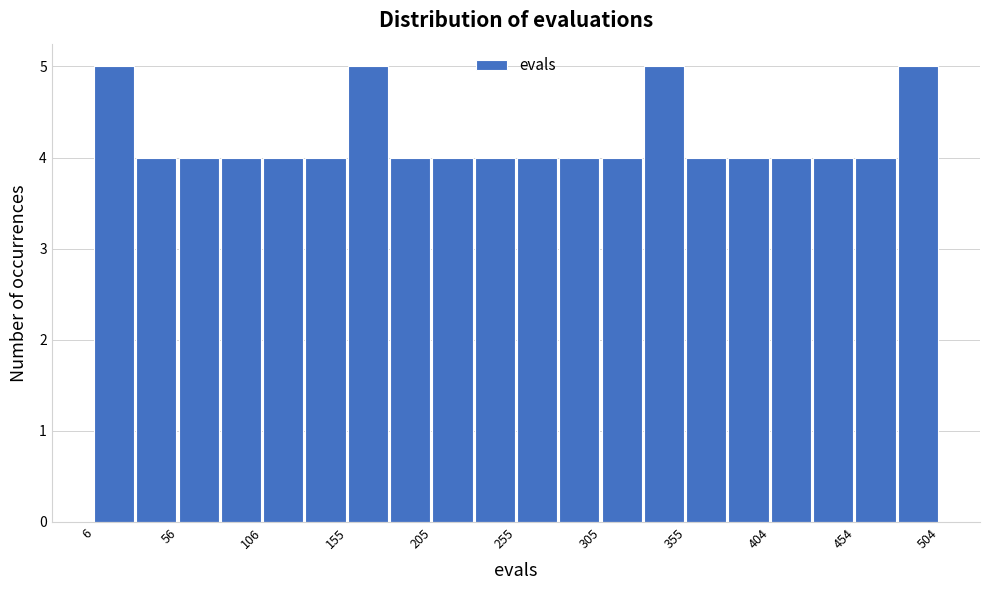

What is the height of the bar covering 480 to 505 on the x-axis? Neither the bar edges nor the heights are printed on the chart, so give them approximately, as read against the axes.

5